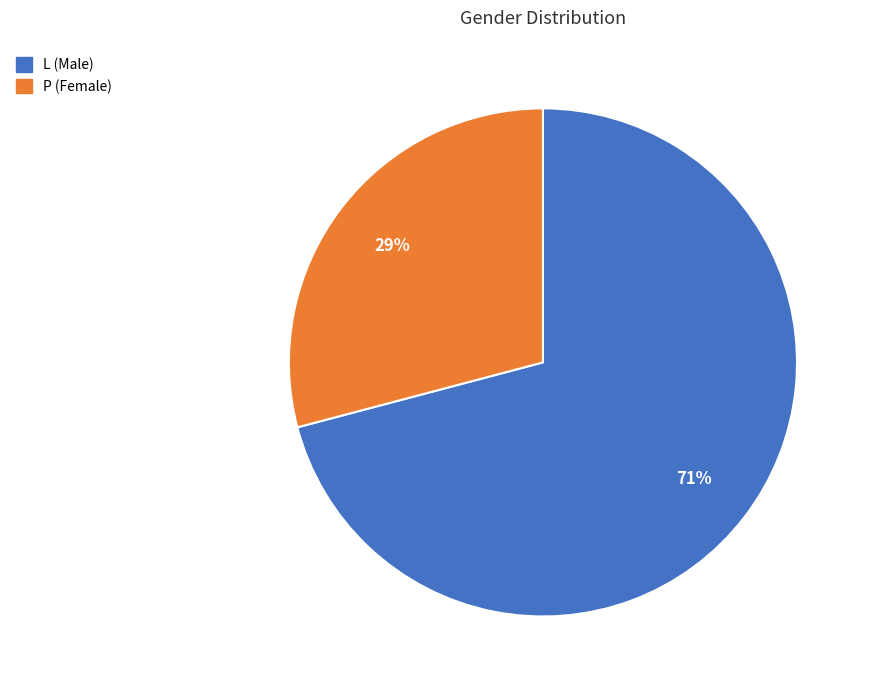

Which has a higher value, L or P?

L